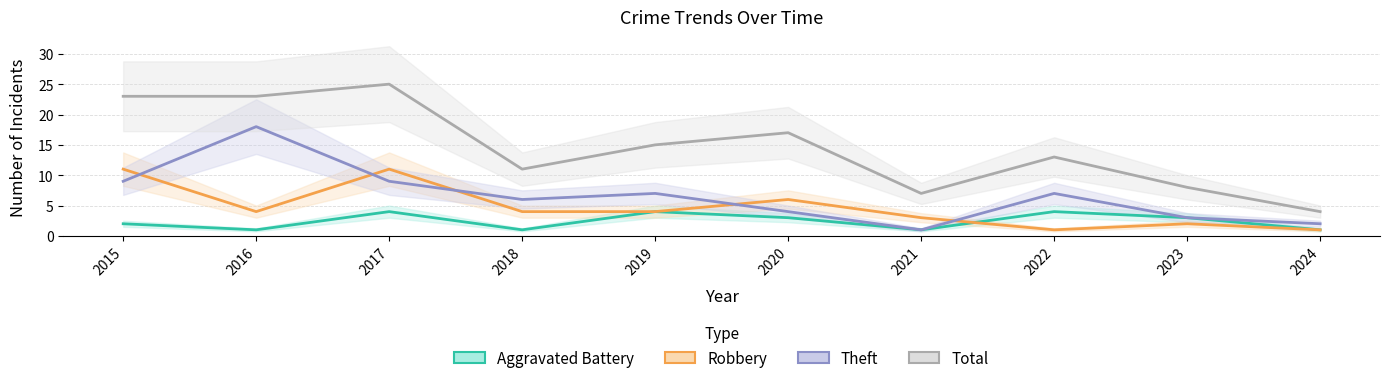

True or false: Theft and Aggravated Battery intersect in this chart.

False